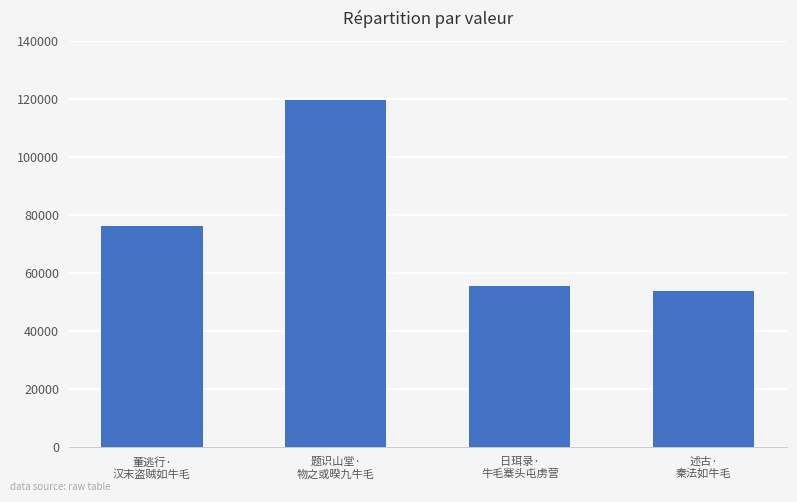

List the labels in order of value, smallest first.

述古·
秦法如牛毛, 日珥录·
牛毛寨头屯虏营, 董逃行·
汉末盗贼如牛毛, 题识山堂·
物之或暌九牛毛